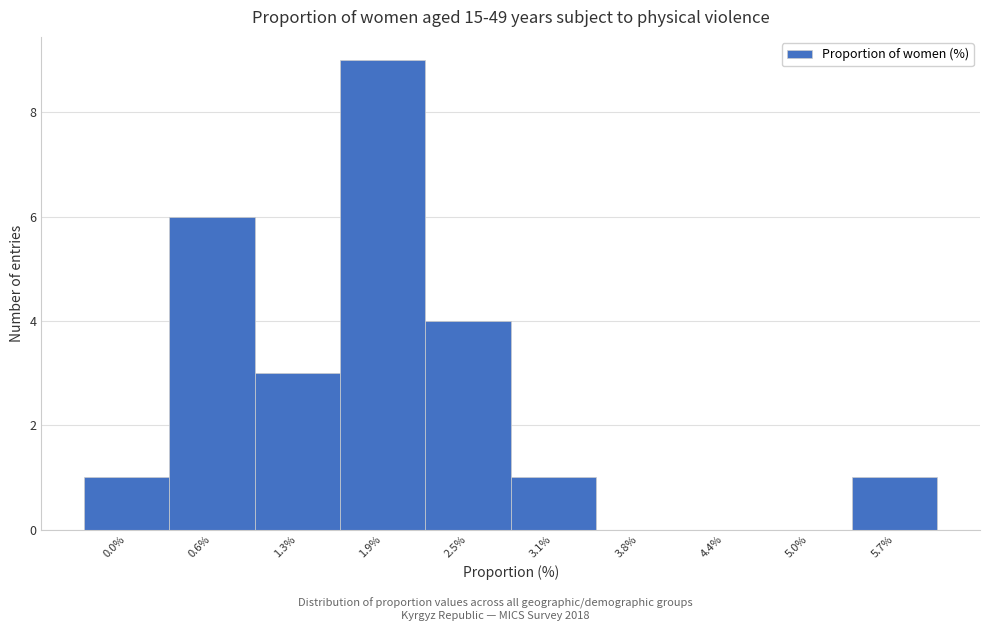

Reading right to left, what are all the values shown in this chart?

5.7%=1	5.0%=0	4.4%=0	3.8%=0	3.1%=1	2.5%=4	1.9%=9	1.3%=3	0.6%=6	0.0%=1